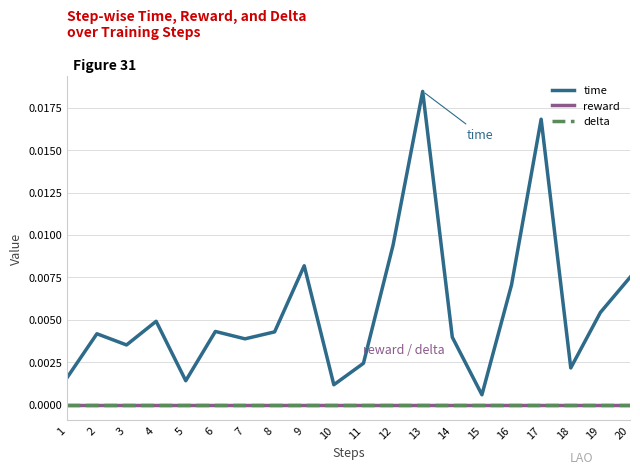

Does the chart have visible grid lines?

Yes